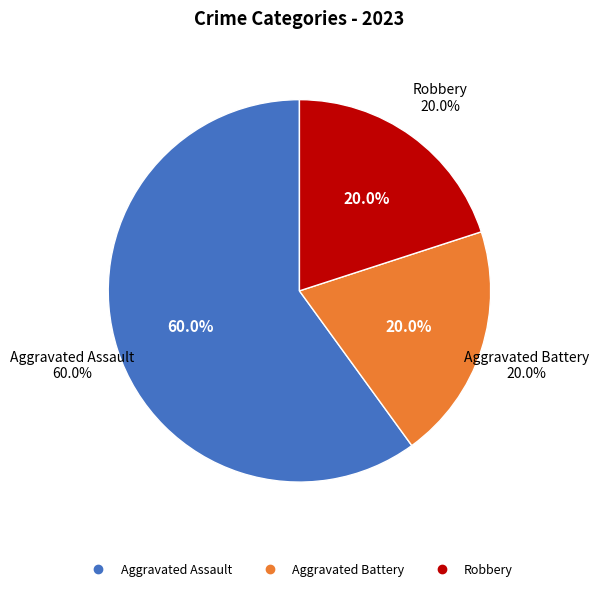

Is it true that Aggravated Battery is 20% of the pie?

True